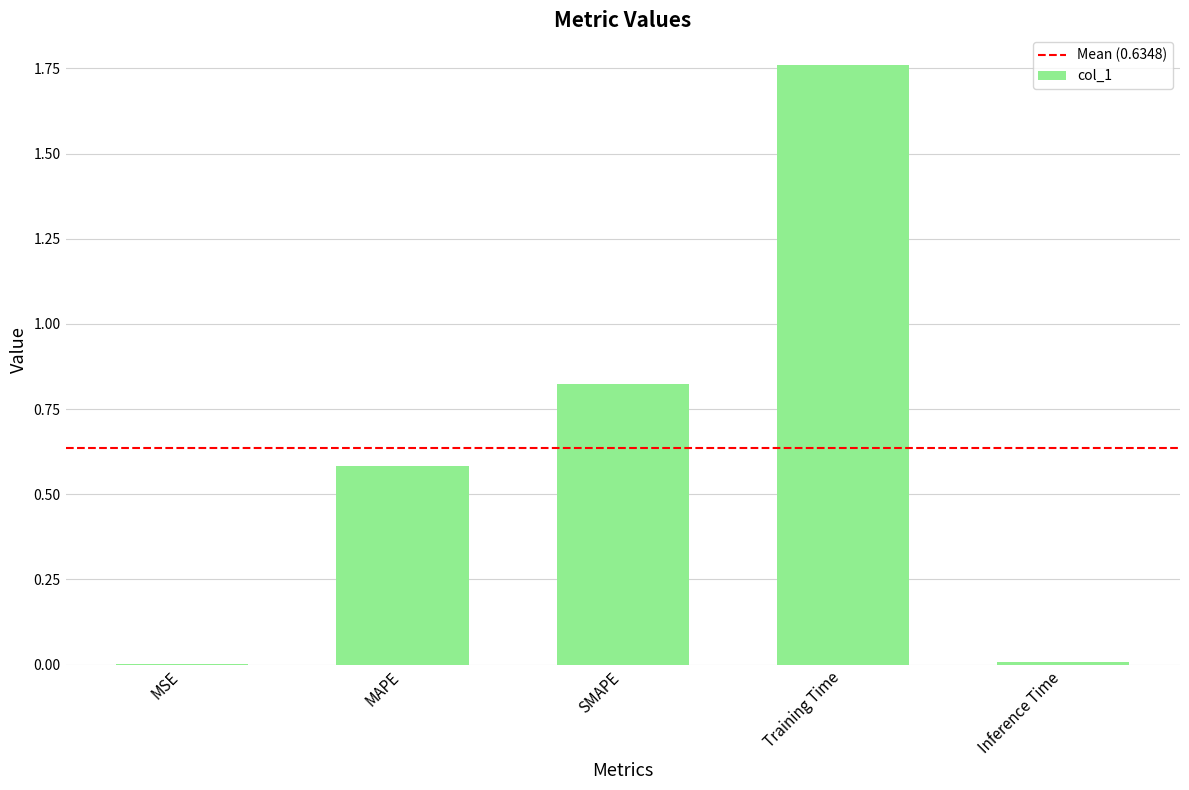

Between Inference Time and Training Time, which is larger?

Training Time